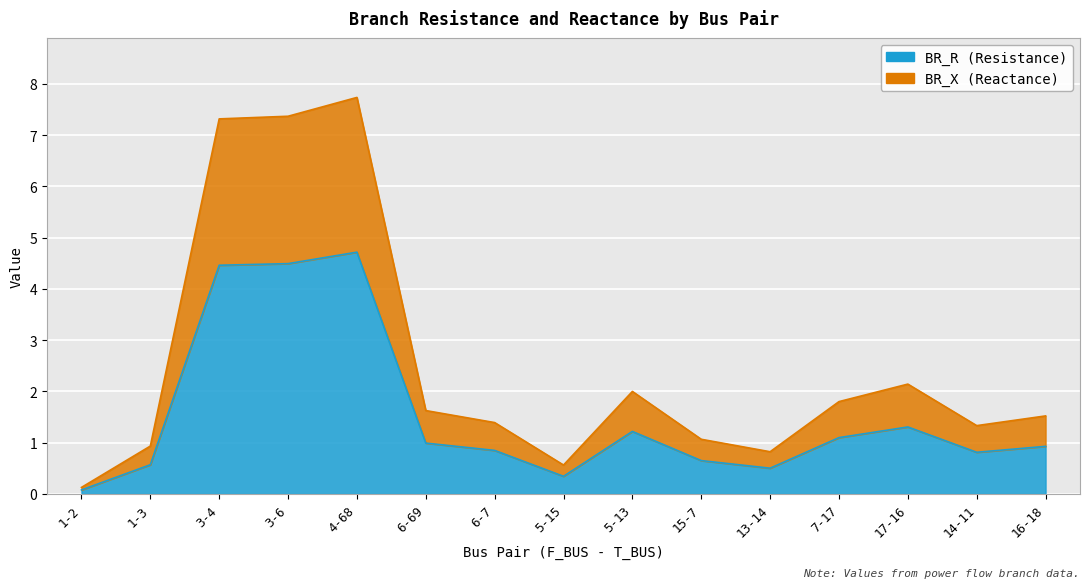

How many values in the BR_X series exceed 1?

11